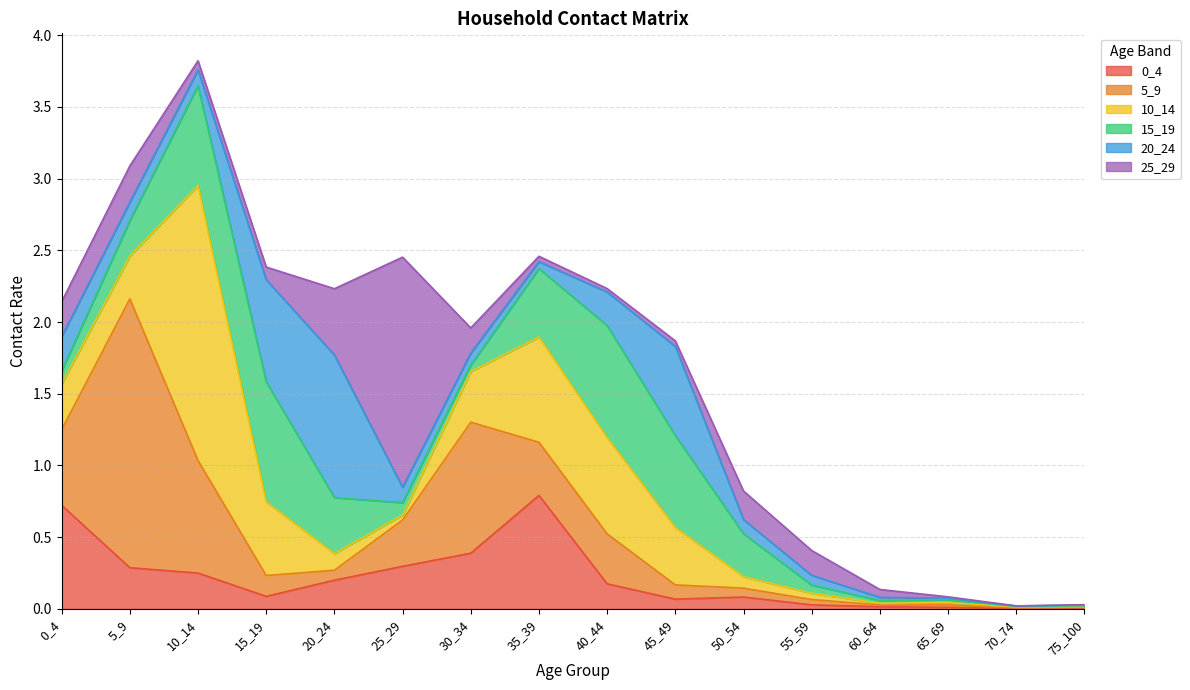

Rank the categories by 10_14 value from highest to lowest.

10_14, 35_39, 40_44, 15_19, 45_49, 30_34, 0_4, 5_9, 20_24, 50_54, 55_59, 25_29, 65_69, 60_64, 70_74, 75_100